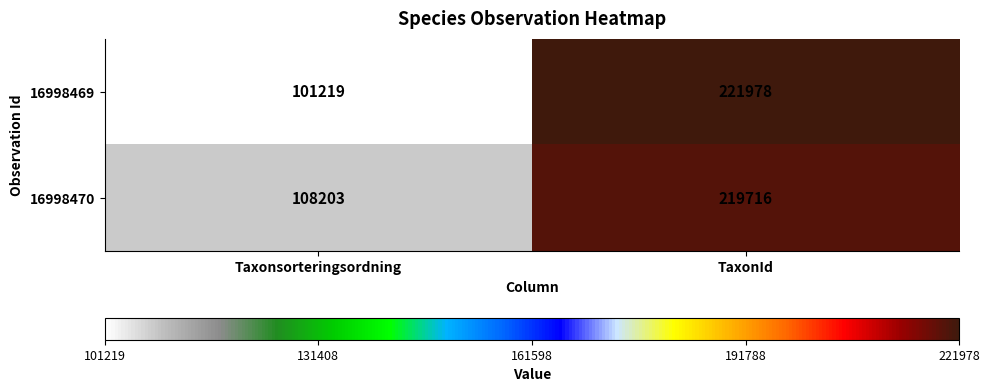

Reading left to right, extract all data points from this chart.

16998469: 101219	221978
16998470: 108203	219716